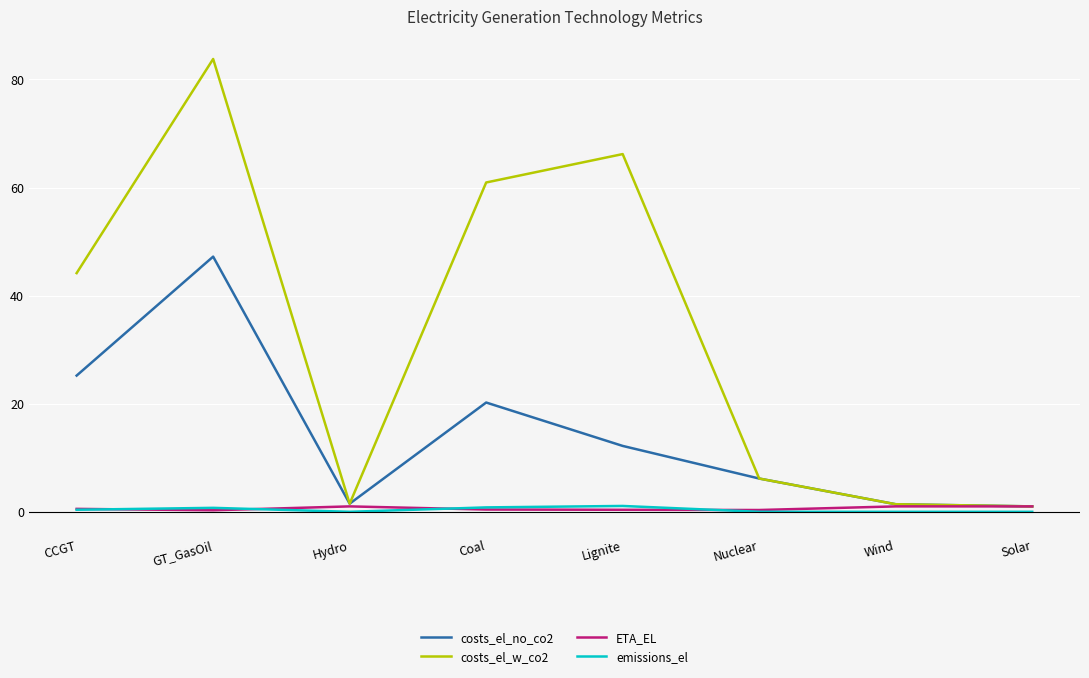

What is the spread (max minus min) of values at Wind?

1.4